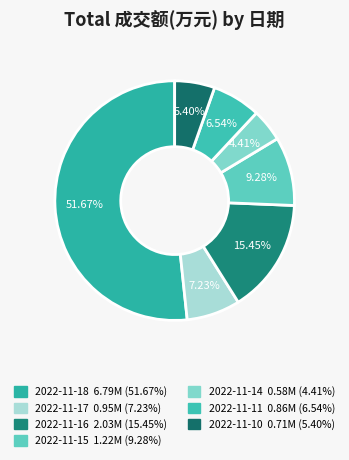

Is it true that 2022-11-14 is 4% of the pie?

True